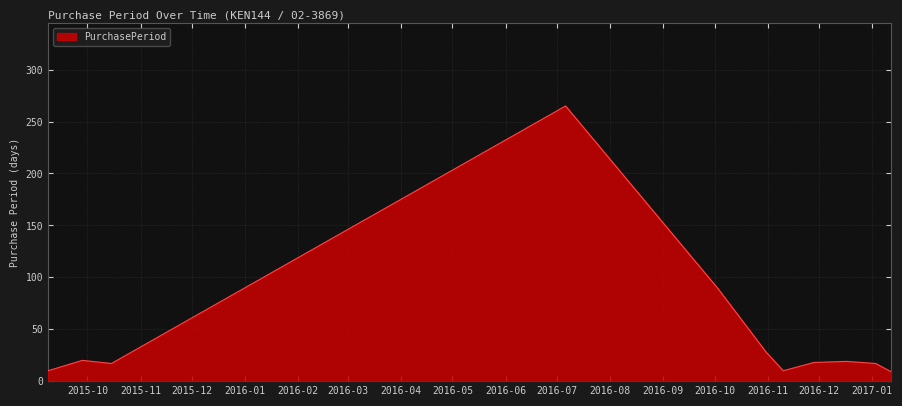

What is the maximum value shown in the chart?

265